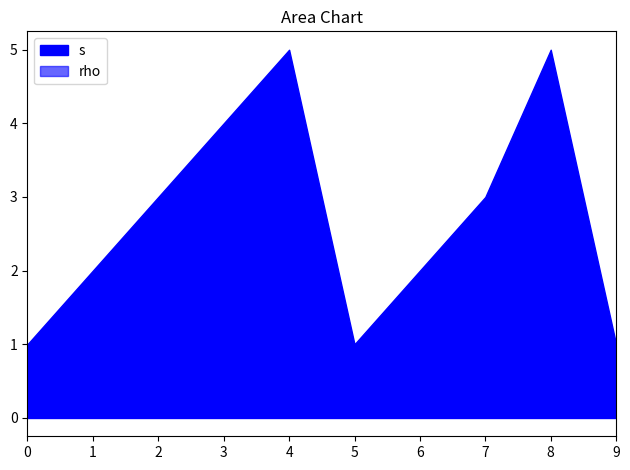

True or false: s and rho cross at least once.

False